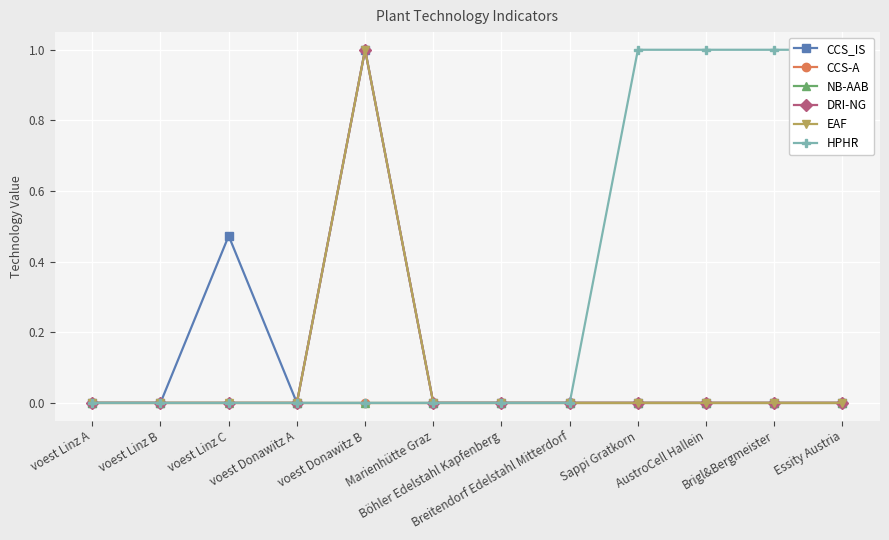

What is the spread (max minus min) of values at Sappi Gratkorn?

1.0